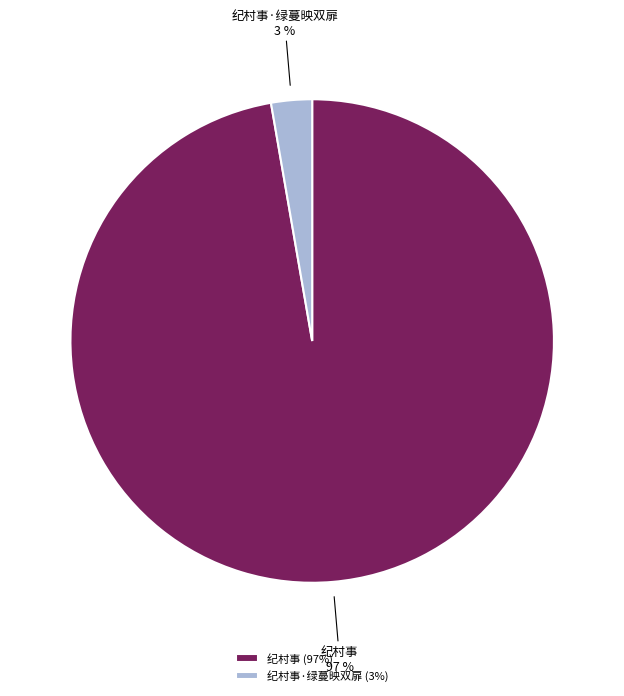

What percentage is the 纪村事·绿蔓映双扉 slice, to the nearest percent?

3%